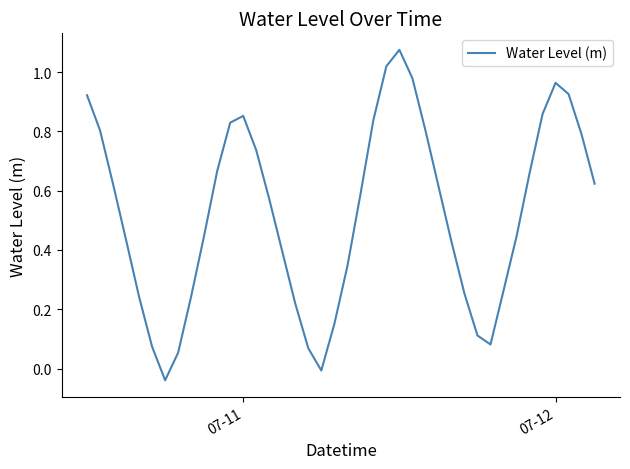

How many lines are shown in the chart?

1